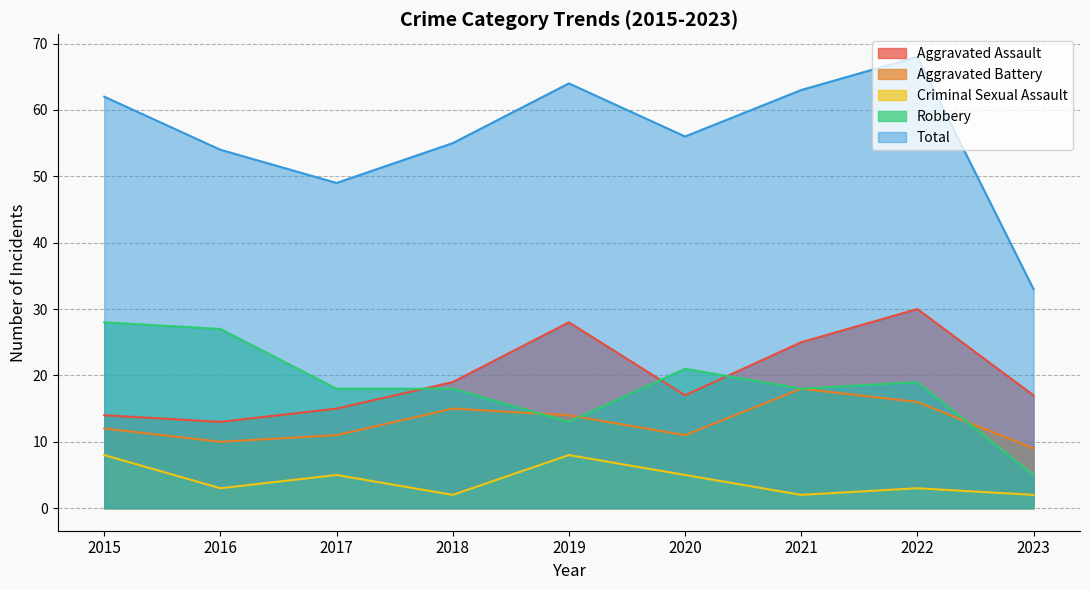

The value of Aggravated Assault at 2015 is 23. True or false?

False